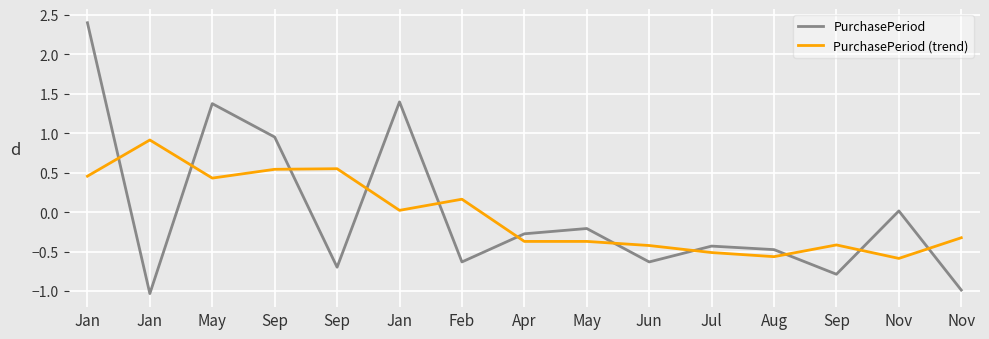

How many intersections are there between PurchasePeriod and PurchasePeriod (trend)?

11